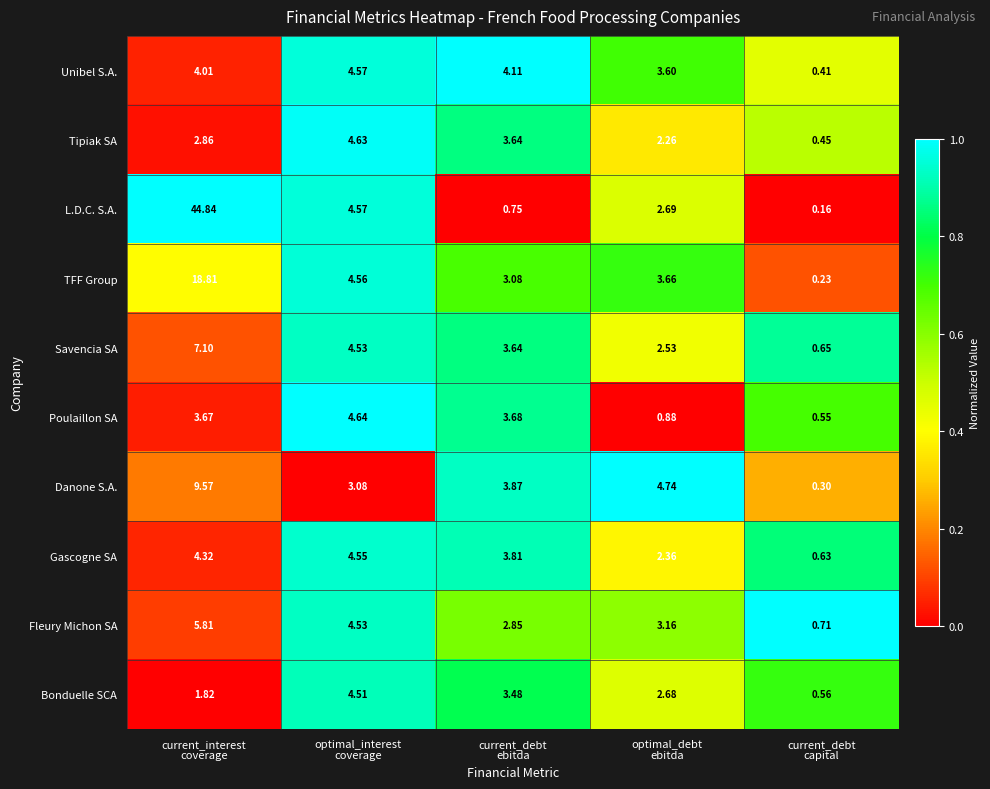

Which series has the largest total across all categories?

L.D.C. S.A.